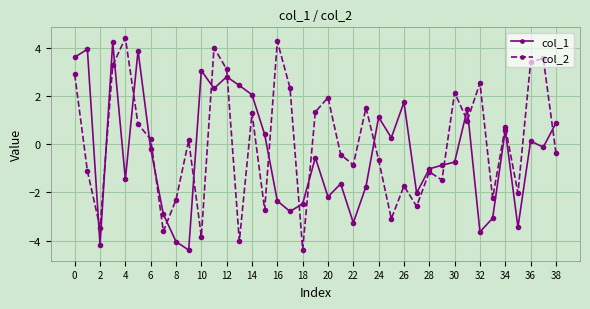

How many lines are shown in the chart?

2